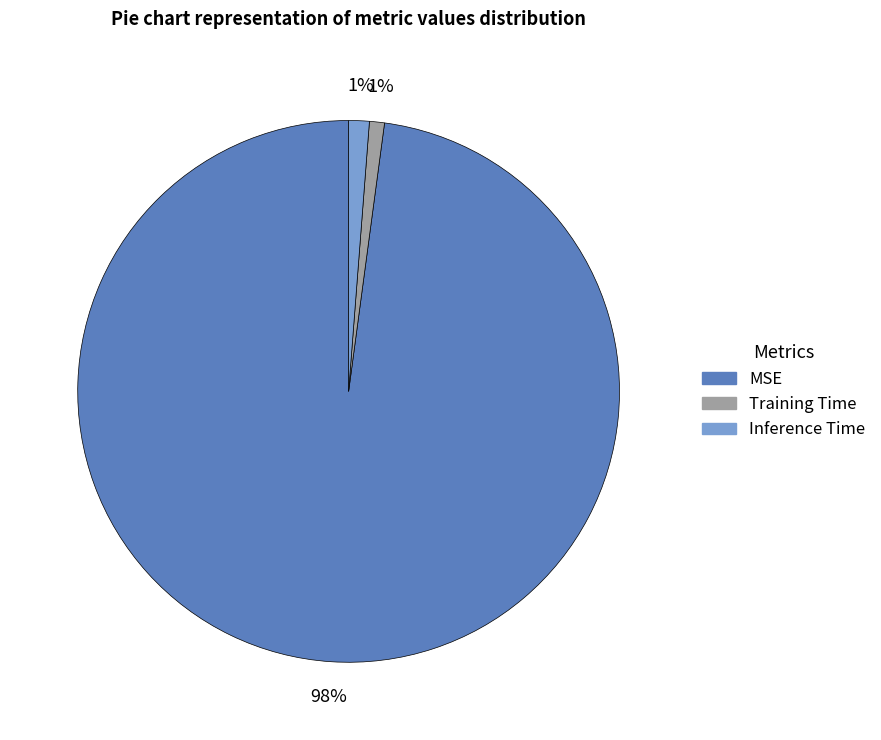

What is the largest slice in the pie chart?

MSE